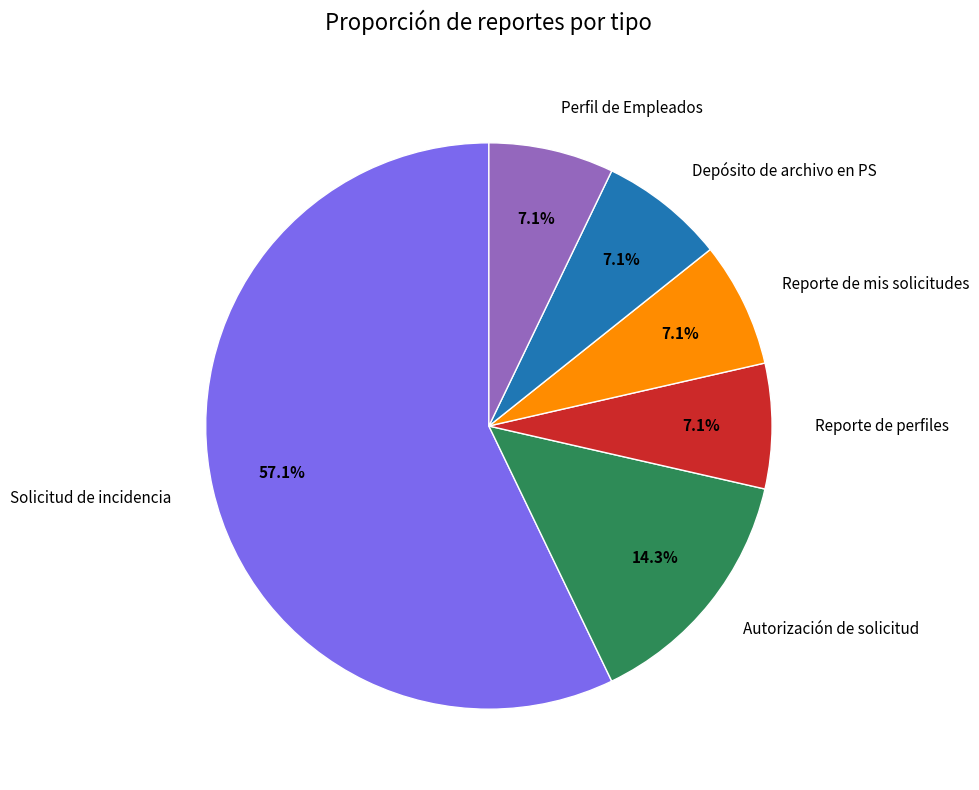

Does Autorización de solicitud represent more than half of the total?

No